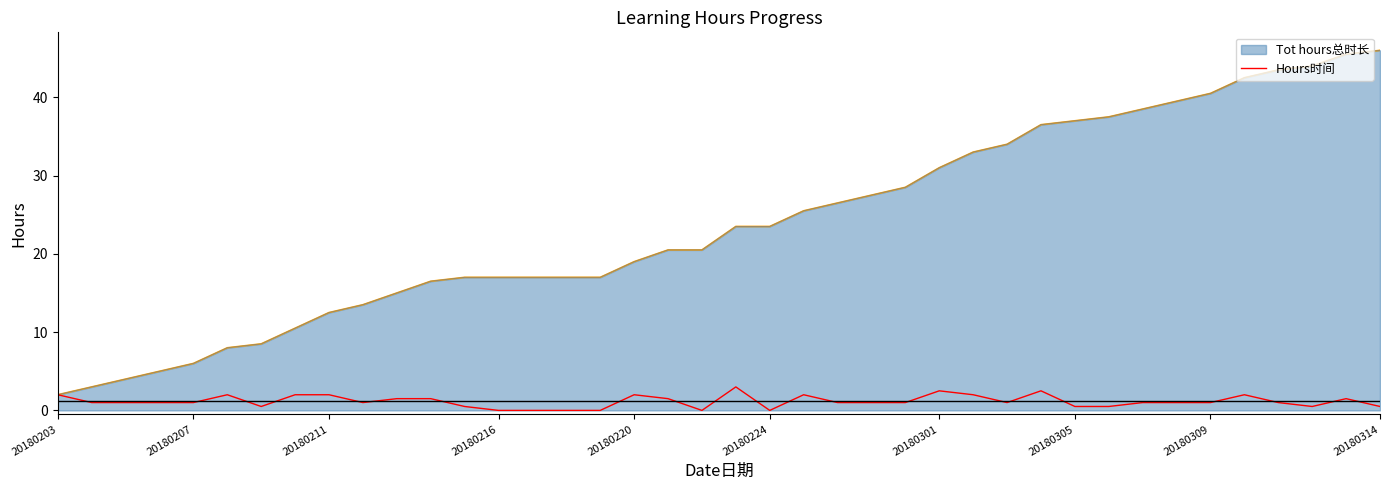

What is the maximum value shown in the chart?

46.0